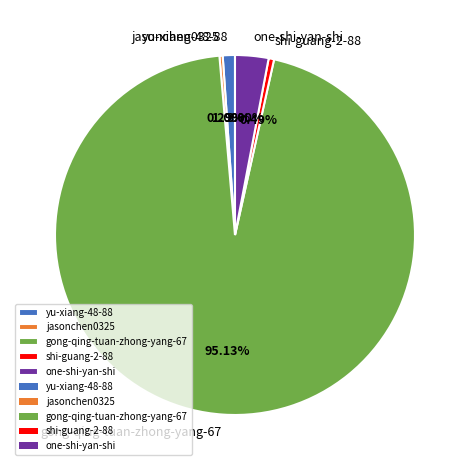

Is shi-guang-2-88 the majority of the pie?

No